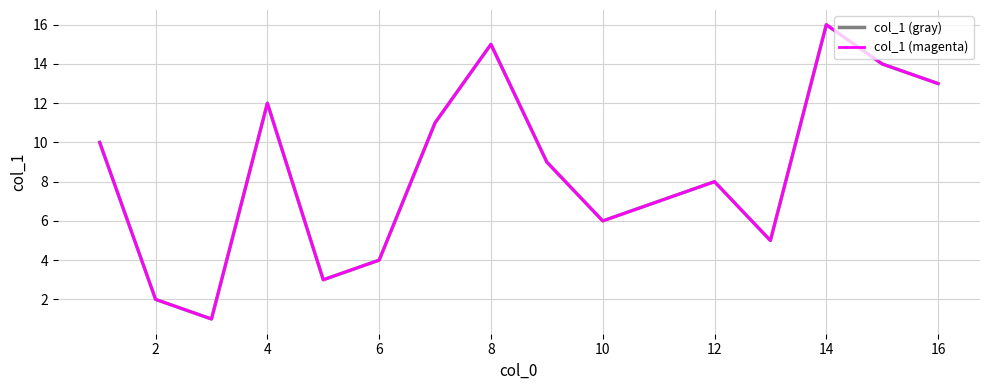

Is this an area chart (filled region under the line)?

No